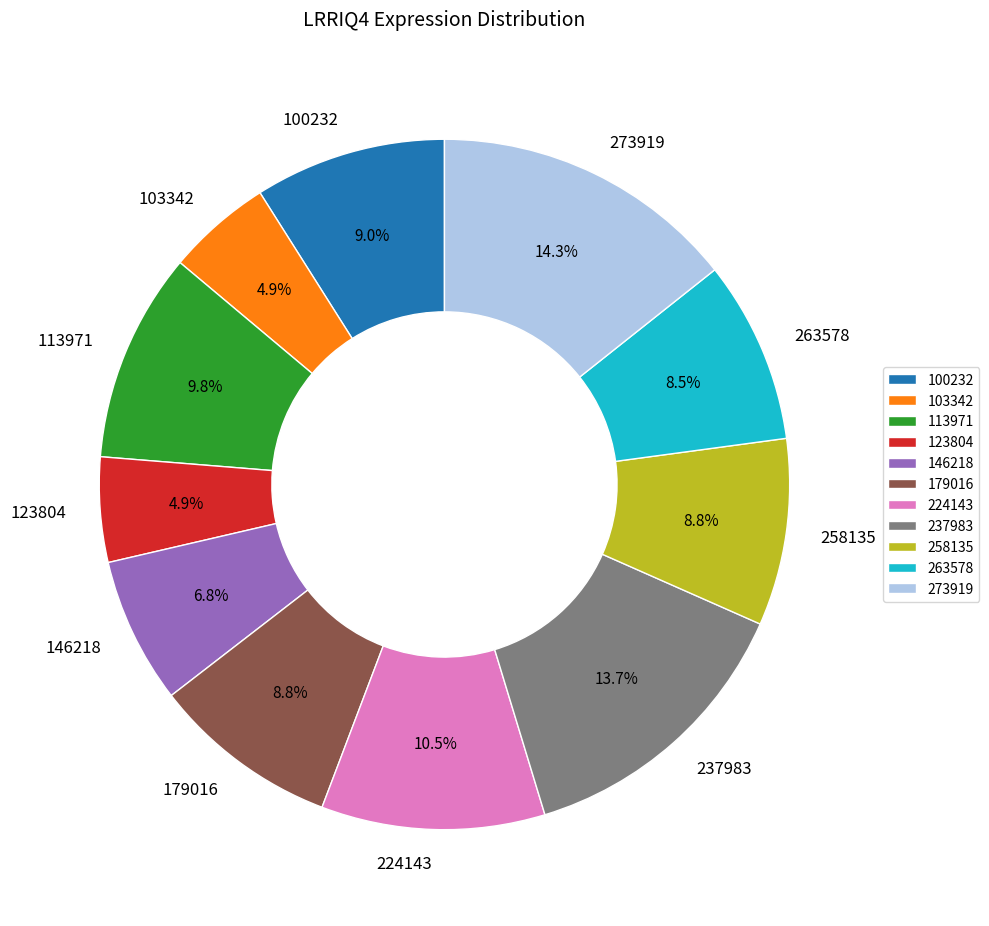

Count the number of slices in the pie.

11